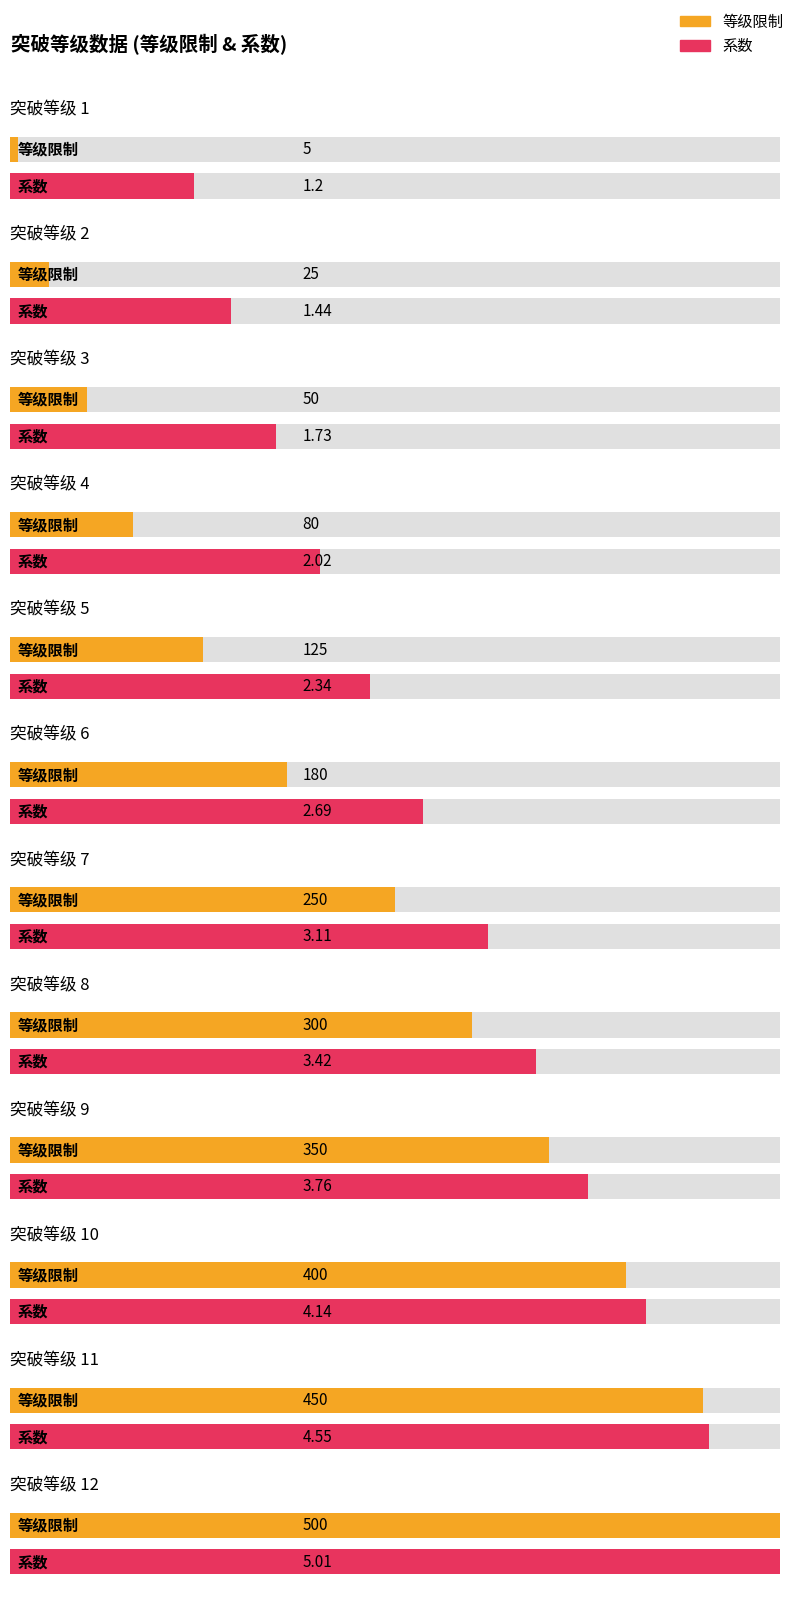

What is the value of the 系数 bar at the 5th from the left?

2.3